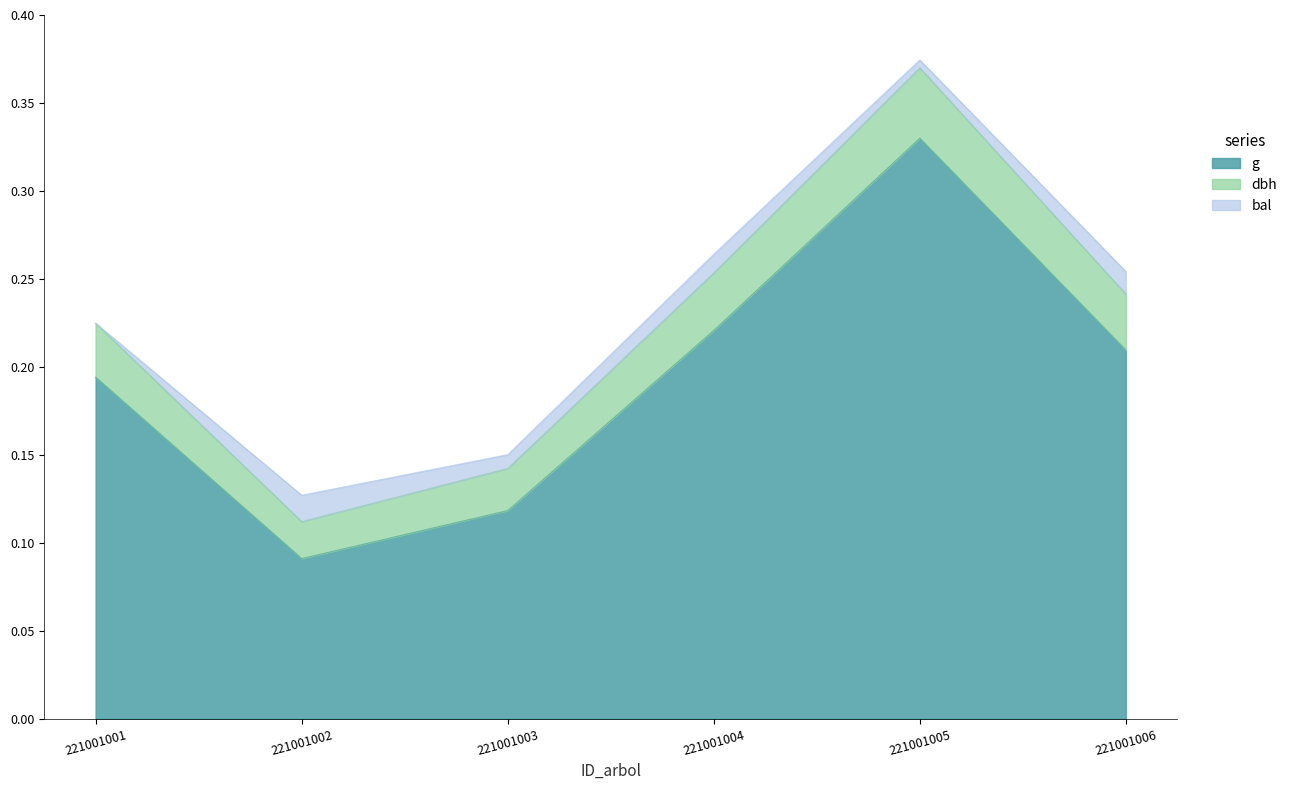

Is it true that dbh equals 0.1 at 221001003?

True